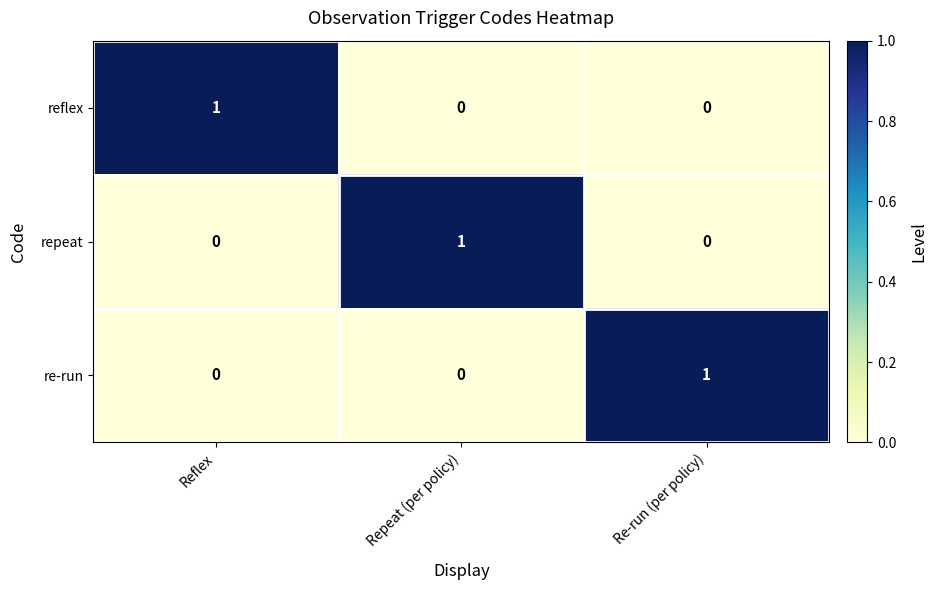

How many repeat values are between 0 and 1?

3